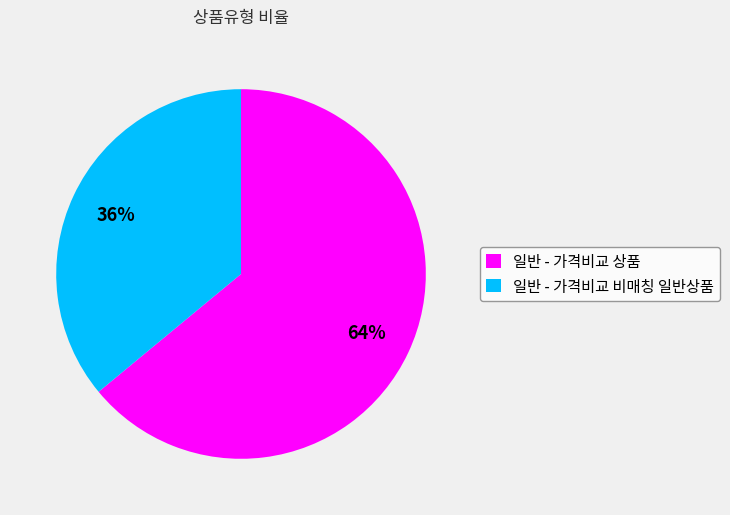

True or false: 일반 - 가격비교 비매칭 일반상품 accounts for 36% of the total.

True